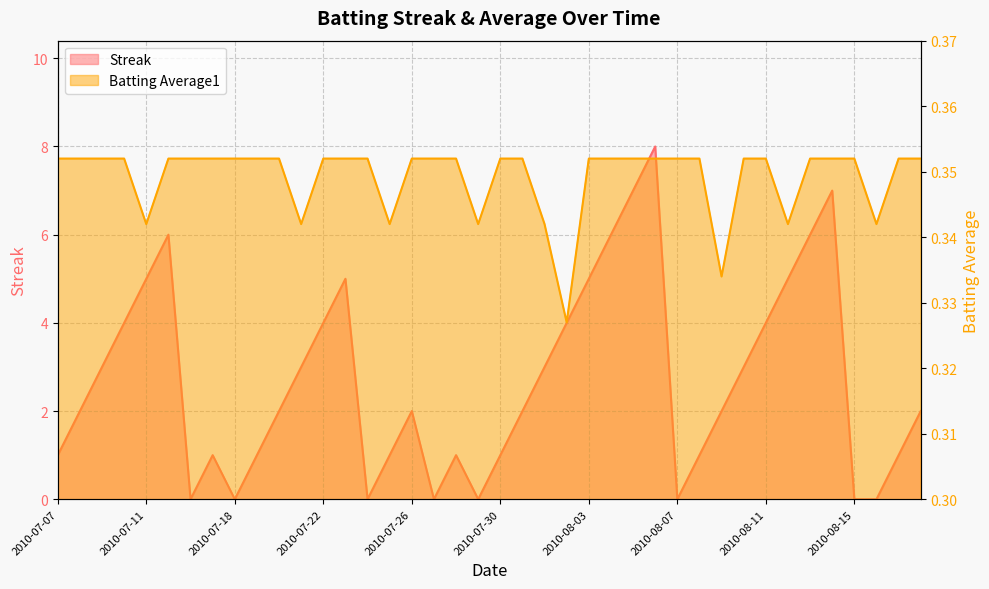

What is the label of the 26th point from the right?

2010-07-24